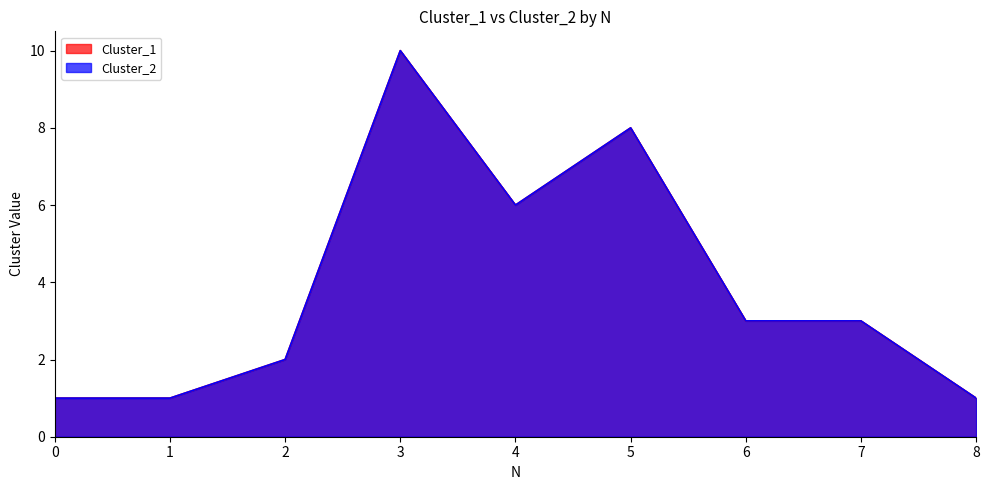

Between 5 and 7, which is larger?

5